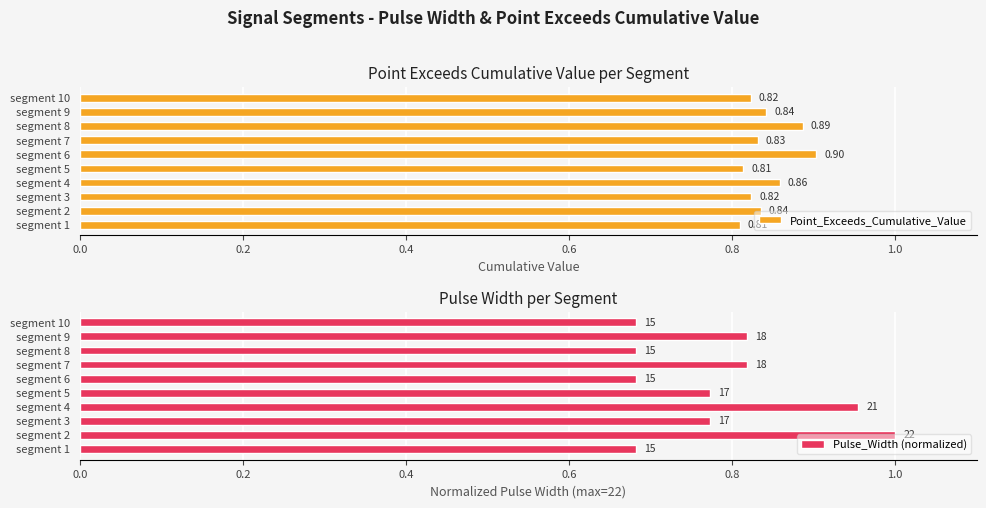

What is the sum of the Point_Exceeds_Cumulative_Value values at segment 5 and segment 8?

1.7